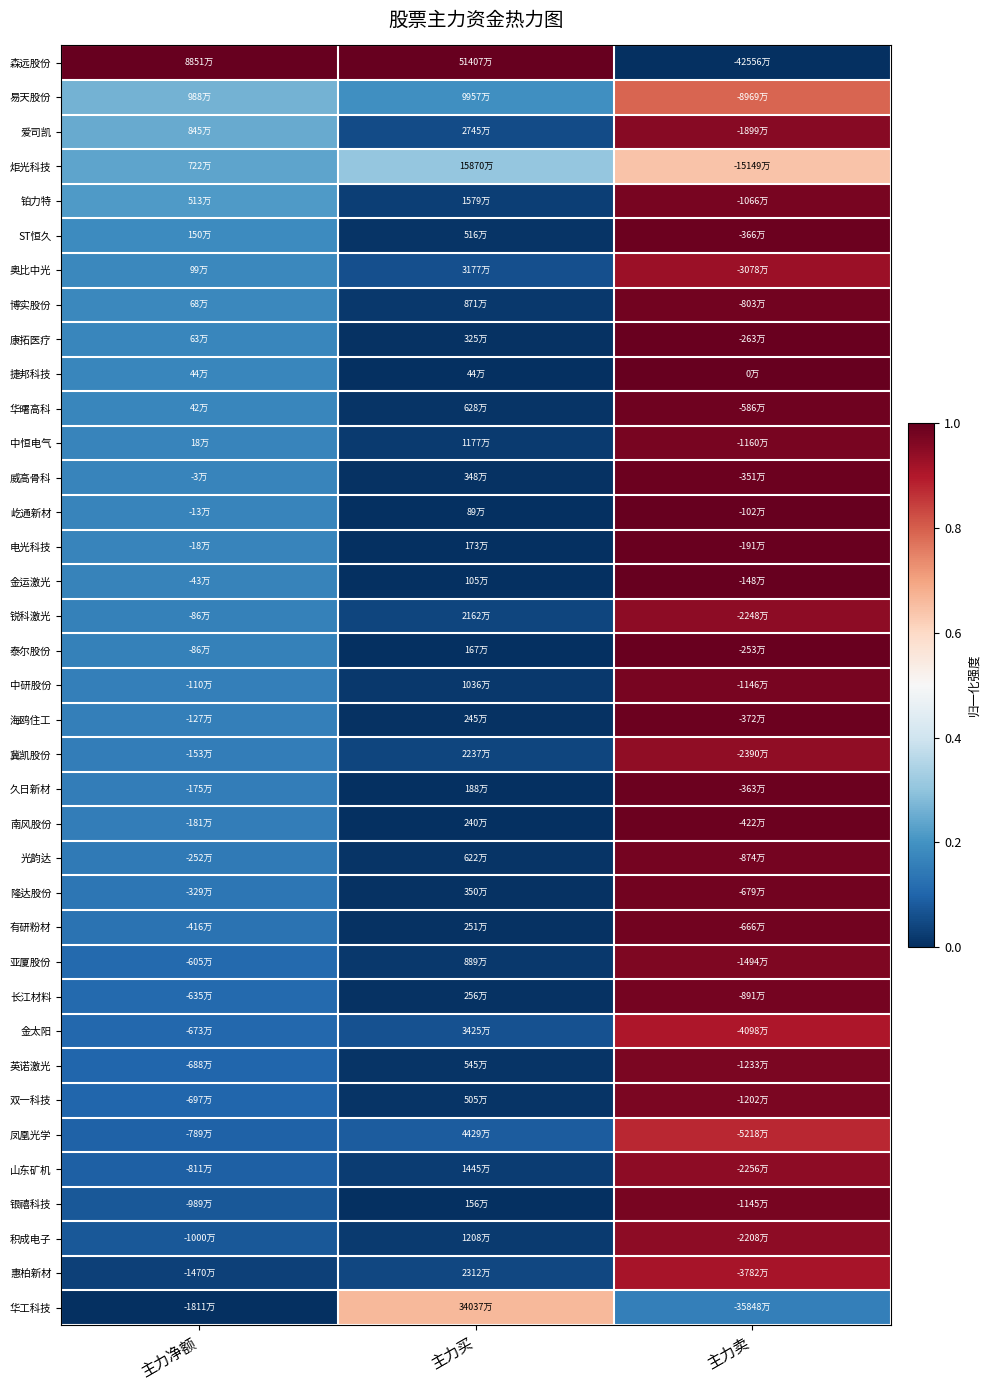

Between 主力卖 and 主力买, which is larger?

主力买